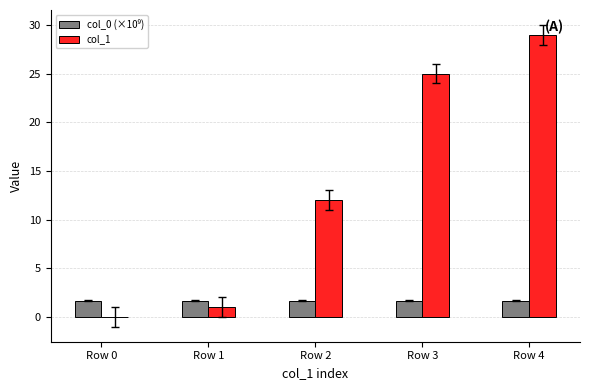

What is the maximum value shown in the chart?

29.0